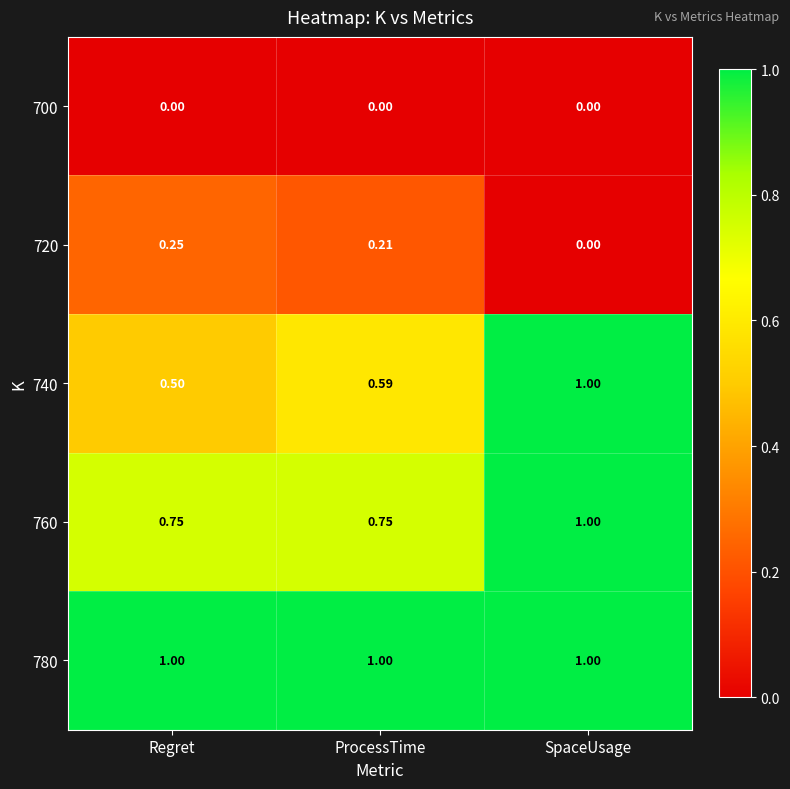

Which category has the lowest value in the 740 series?

Regret